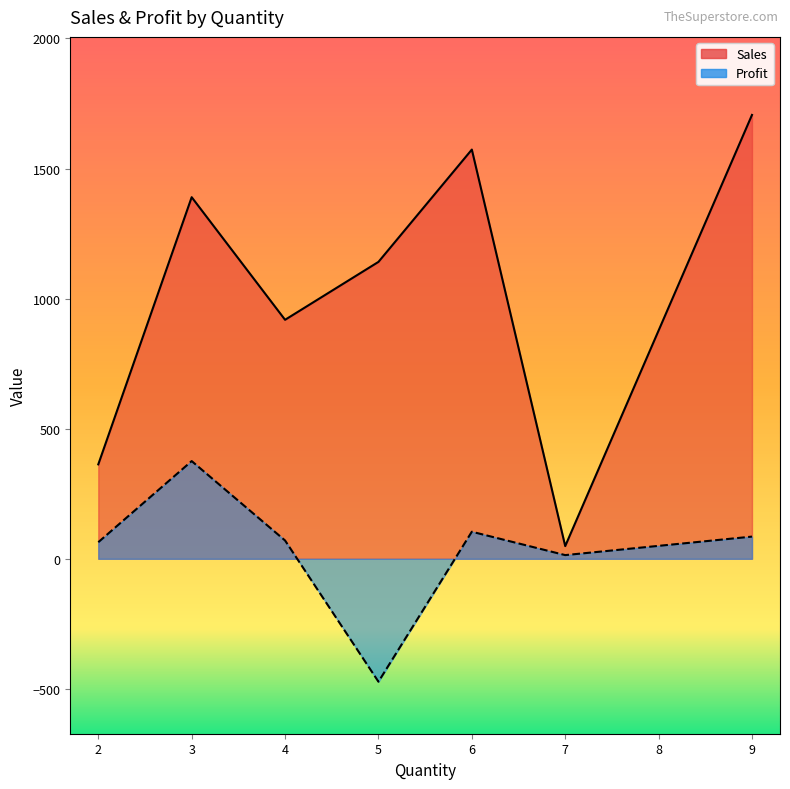

What is the approximate value of Profit at 9?

85.3